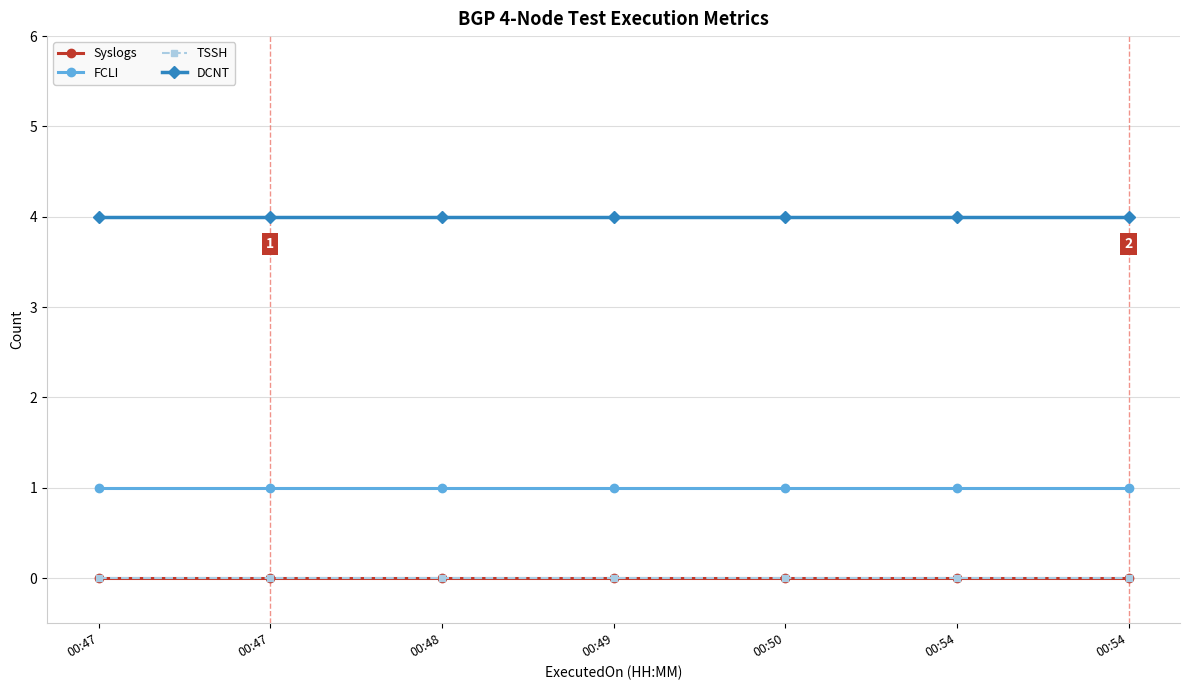

True or false: TSSH and FCLI intersect in this chart.

False